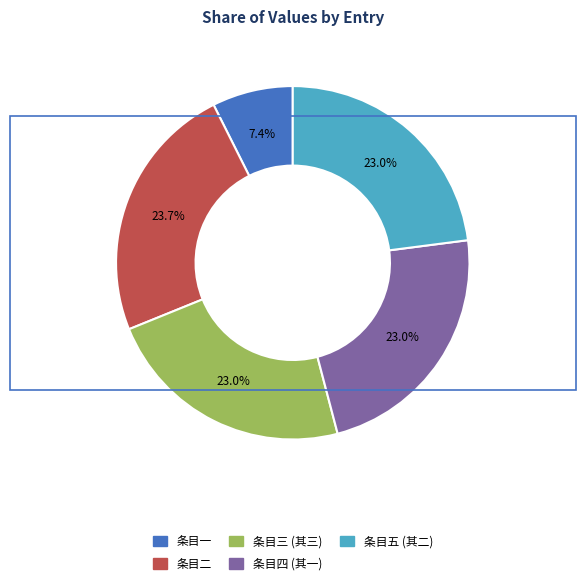

Does any single category account for the majority?

No